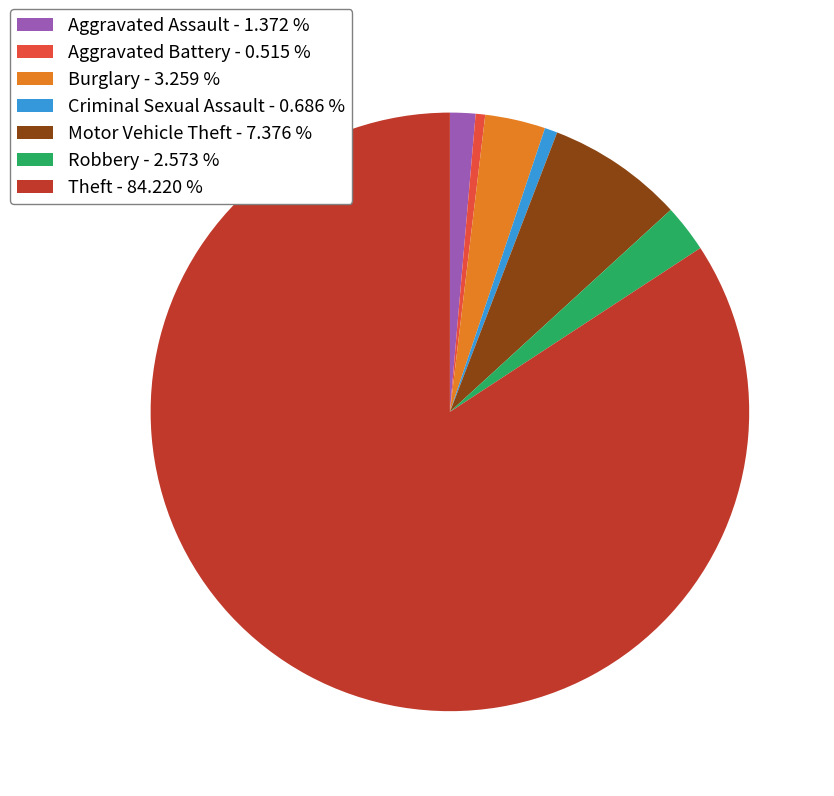

Is it true that Burglary is 15% of the pie?

False